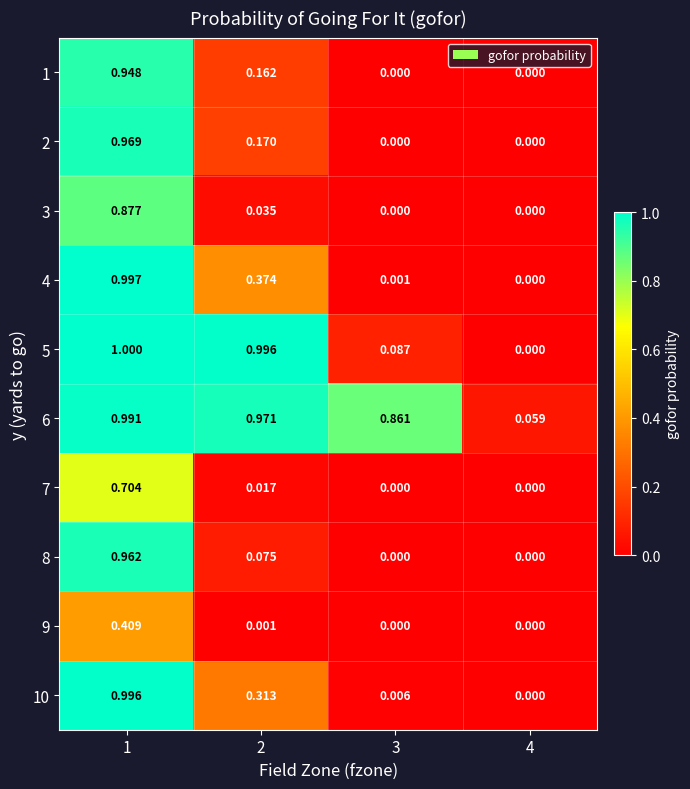

Is the value of 6 at 3 greater than the value of 4 at 4?

Yes